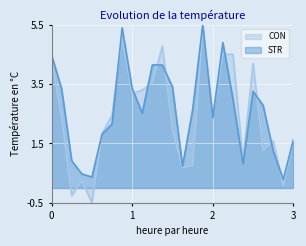

What is the value of the CON point at the 14th from the left?

0.7